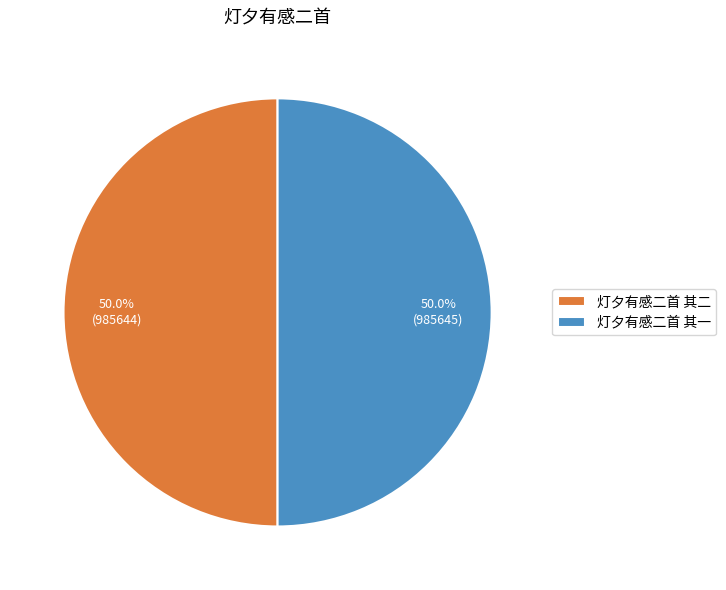

True or false: 灯夕有感二首 其二 accounts for 50% of the total.

True